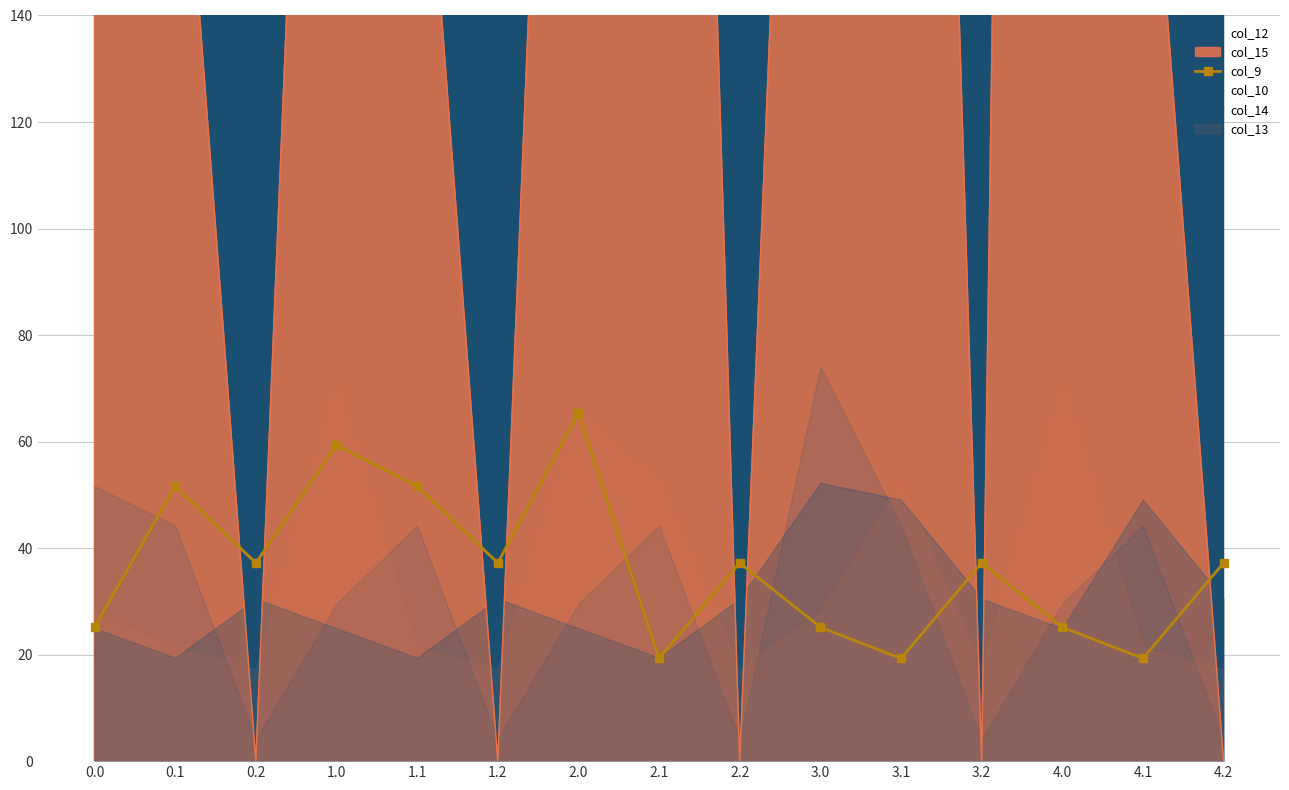

How many points are lower than both their immediate neighbors (excluding endpoints)?

5